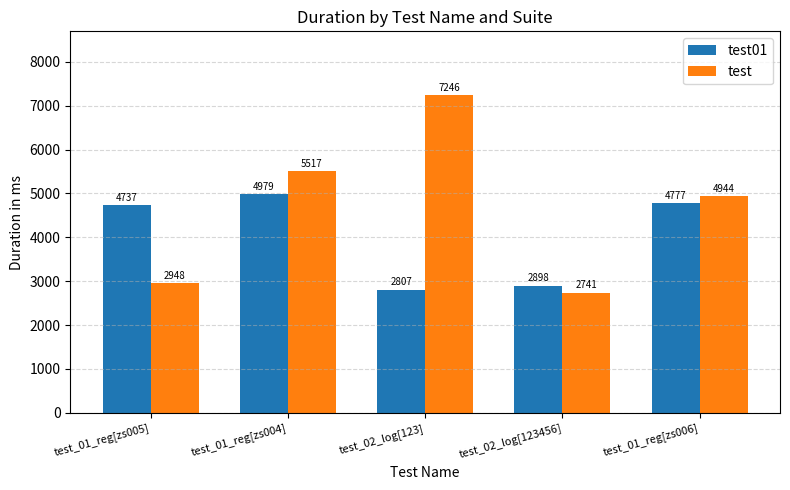

How many groups of bars are there?

5